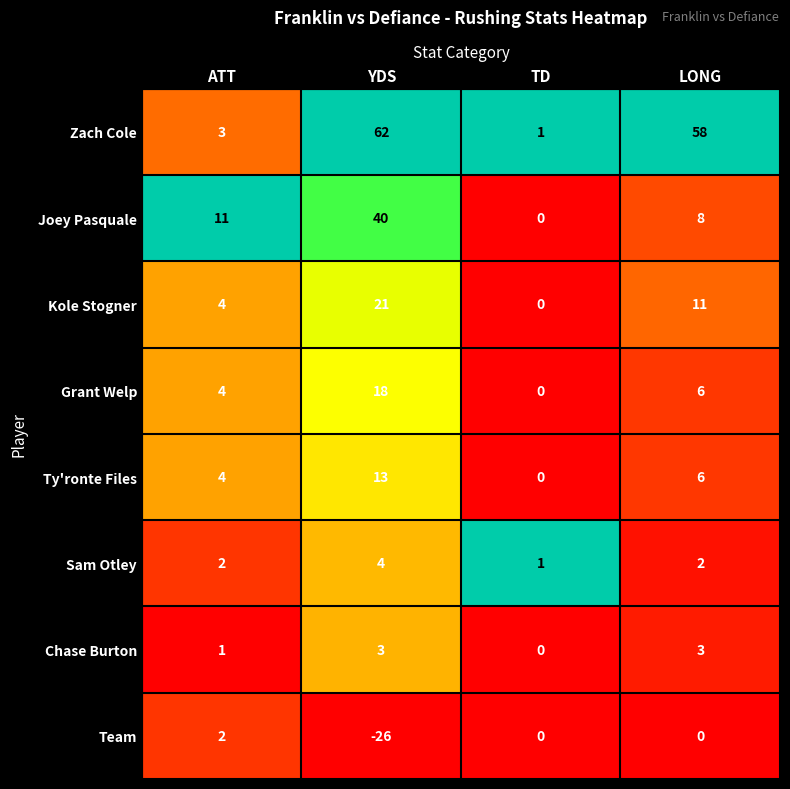

What is the average value of the Ty'ronte Files series?

6